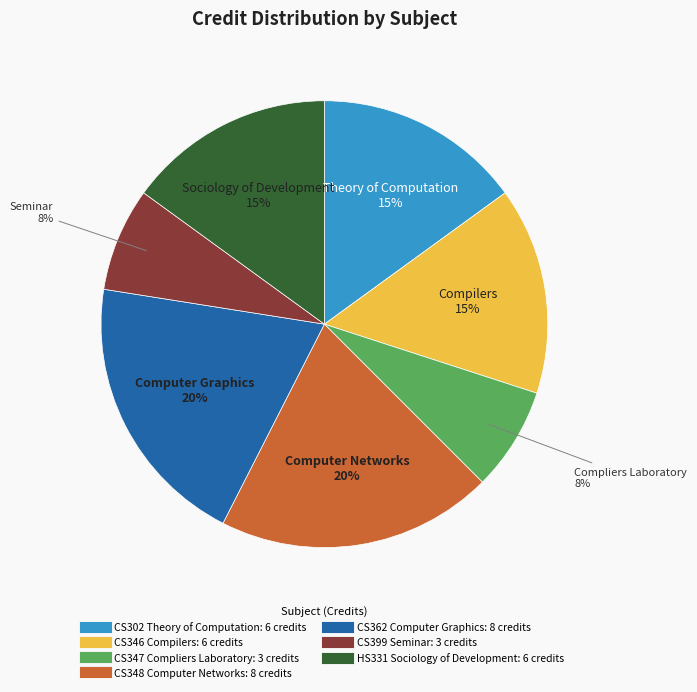

Is it true that CS348 Computer Networks is 20% of the pie?

True